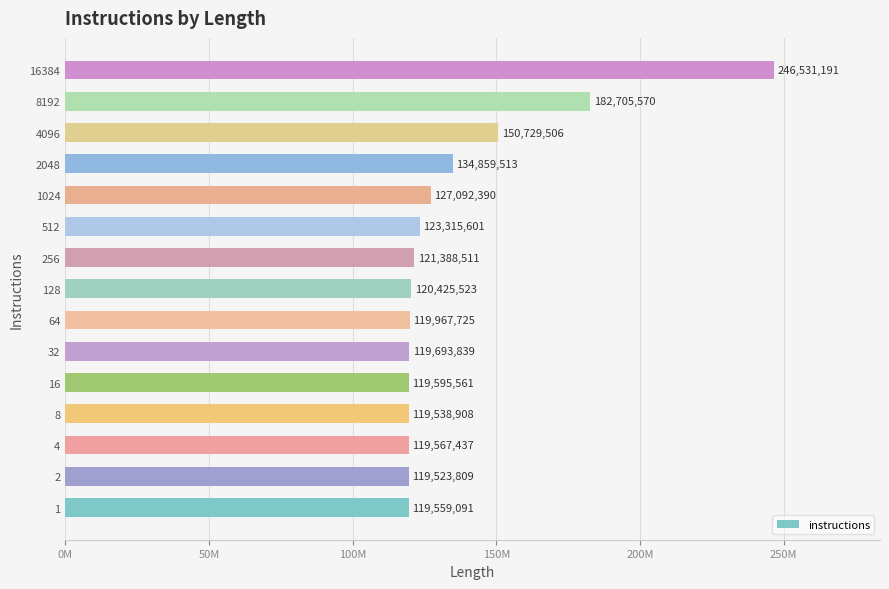

Does the chart contain any negative values?

No